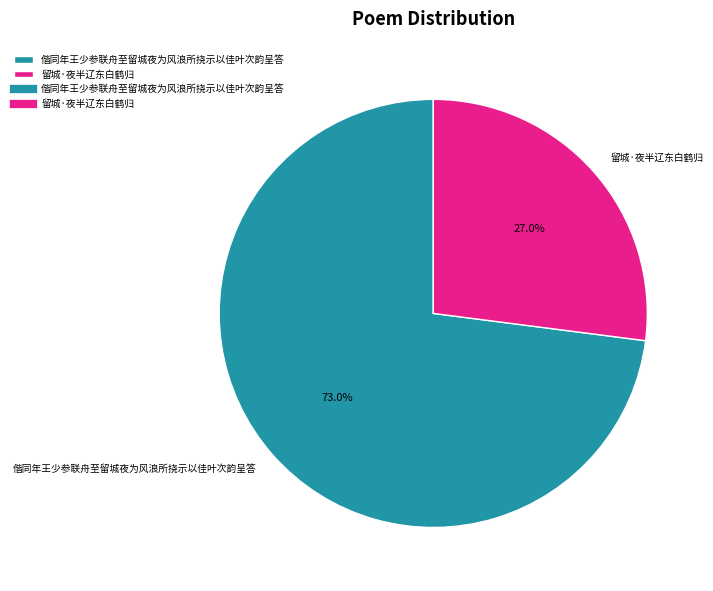

What percentage is the 偕同年王少参联舟至留城夜为风浪所挠示以佳叶次韵呈答 slice, to the nearest percent?

73%